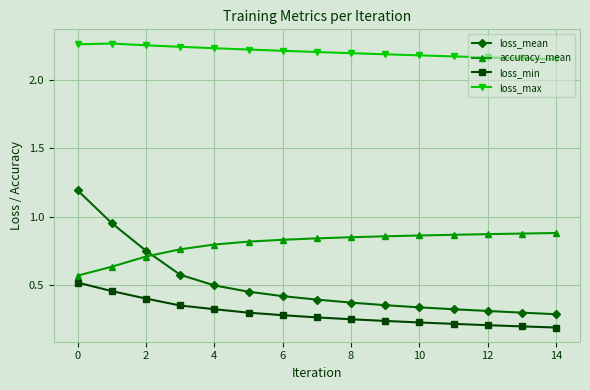

What is the difference between the second highest and minimum values in the loss_mean series?

0.7